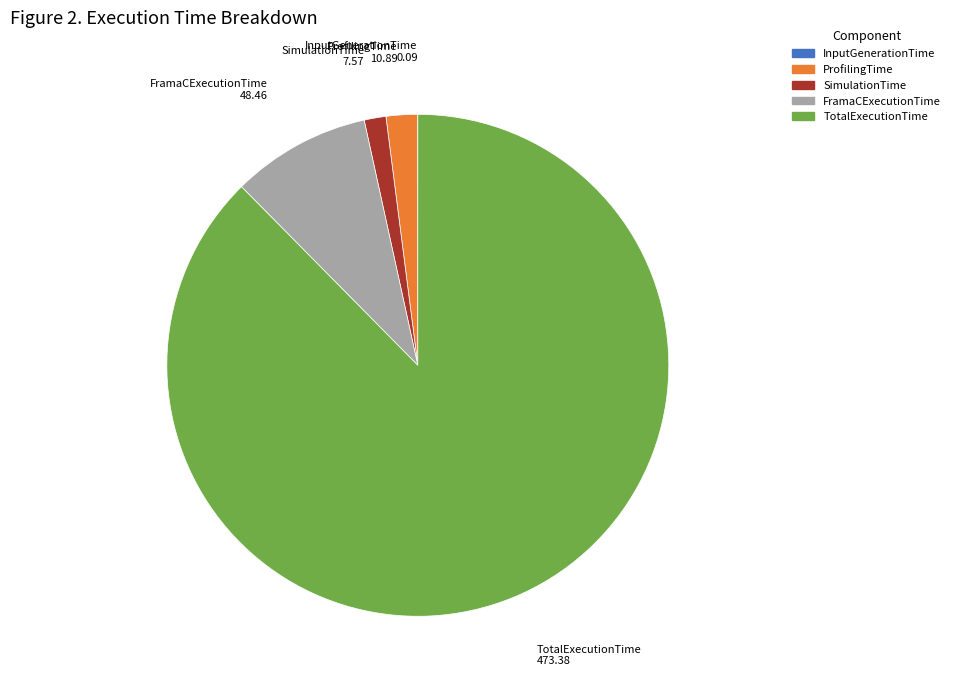

Which category has the biggest portion of the pie?

TotalExecutionTime